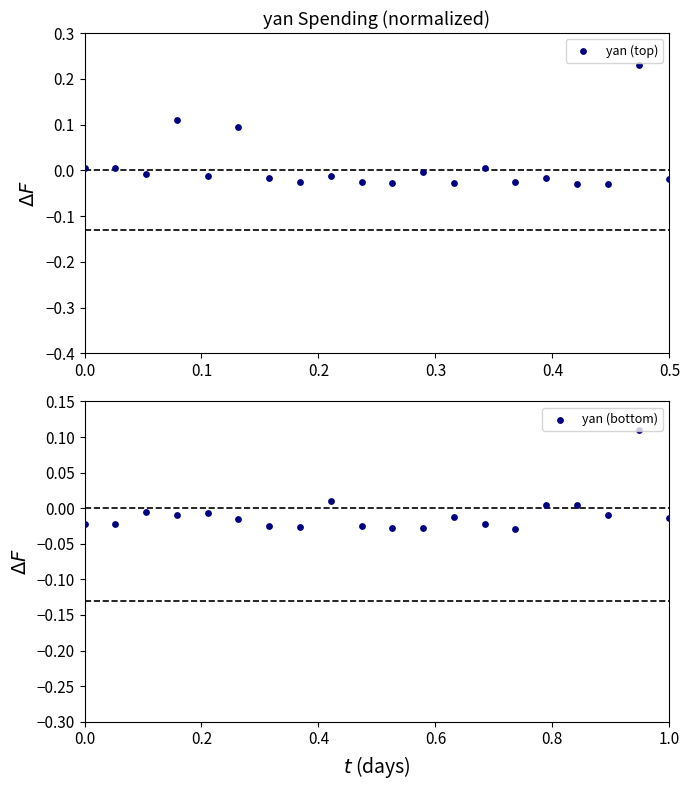

Which series has the widest spread of Y values?

yan (top)